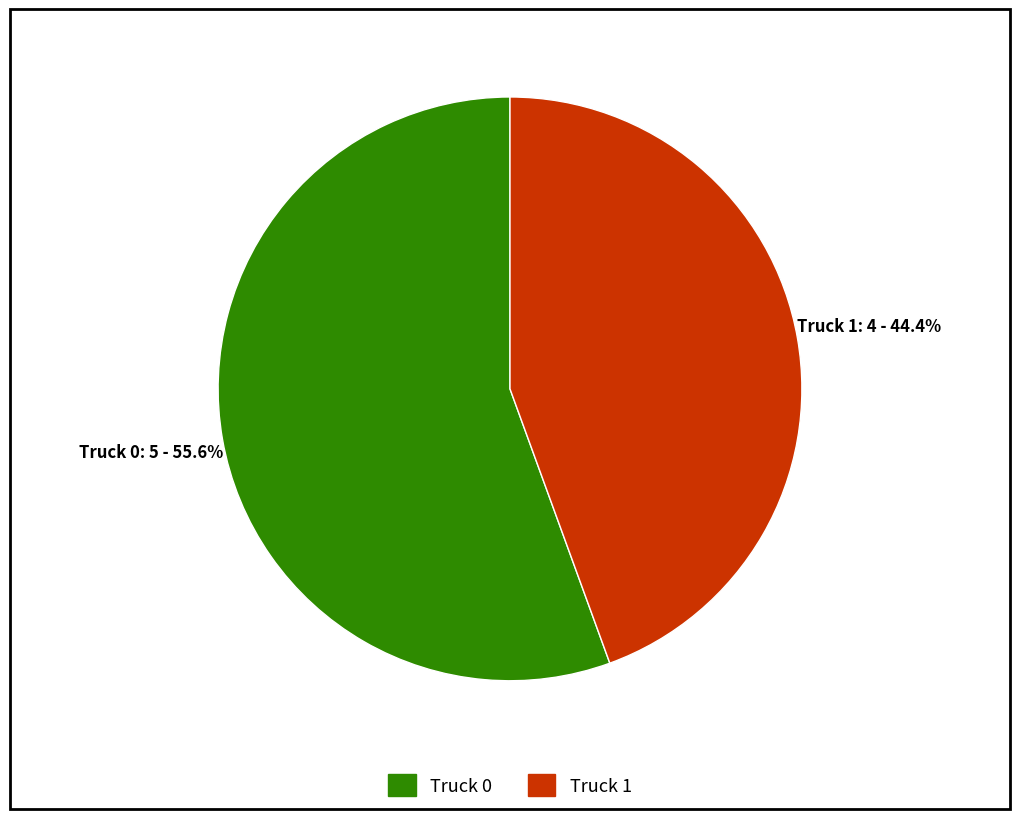

Between Truck 1 and Truck 0, which is larger?

Truck 0